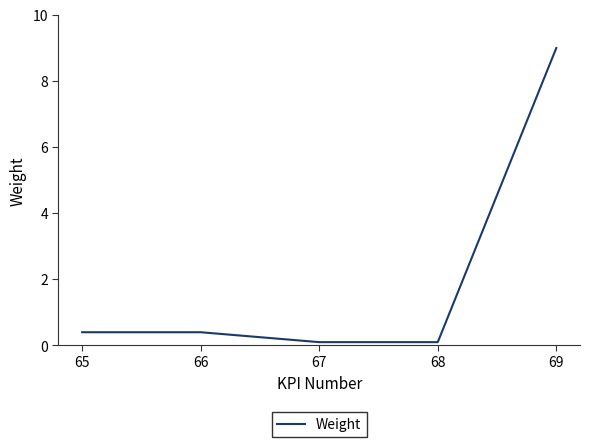

Reading left to right, extract all data points from this chart.

0.4	0.4	0.1	0.1	9.0